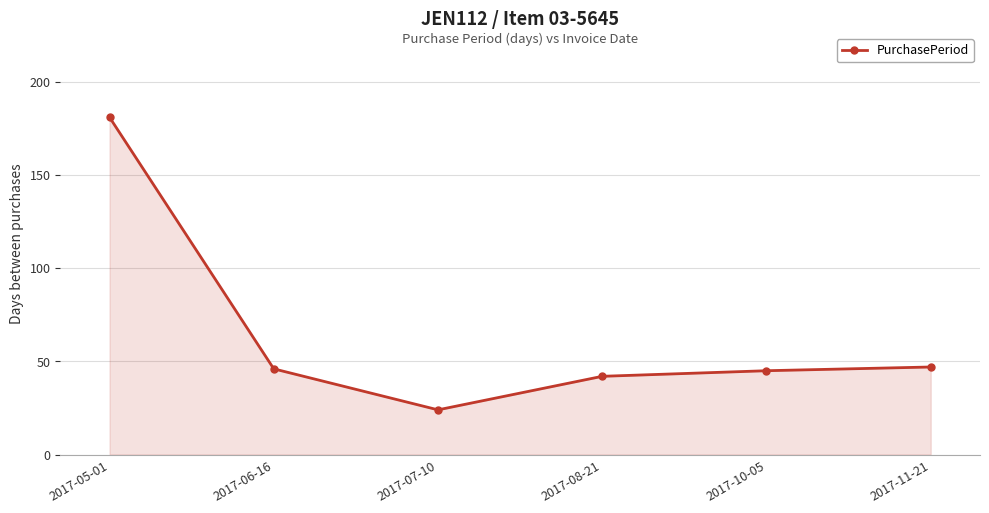

Reading left to right, extract all data points from this chart.

2017-05-01=181	2017-06-16=46	2017-07-10=24	2017-08-21=42	2017-10-05=45	2017-11-21=47